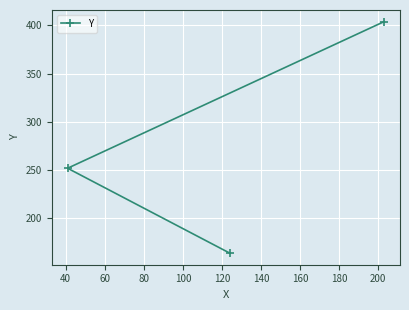

What is the minimum value shown in the chart?

164